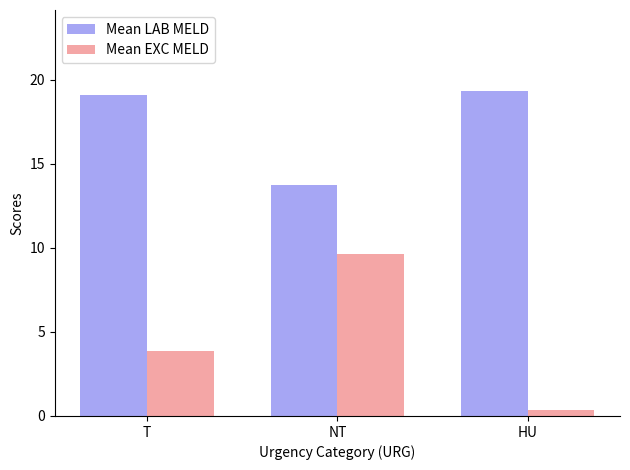

List the labels in order of Mean EXC MELD value, smallest first.

HU, T, NT